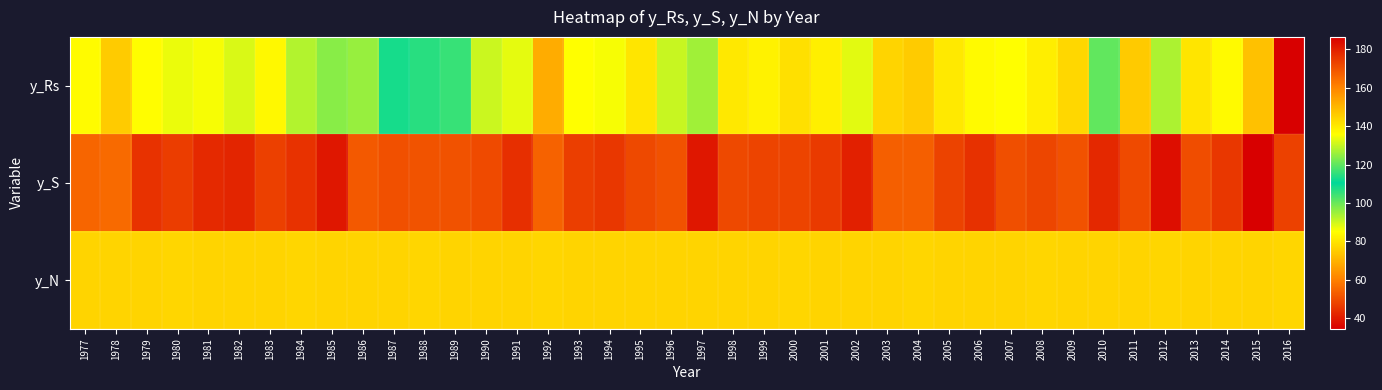

Which series has the largest range (max minus min)?

y_Rs